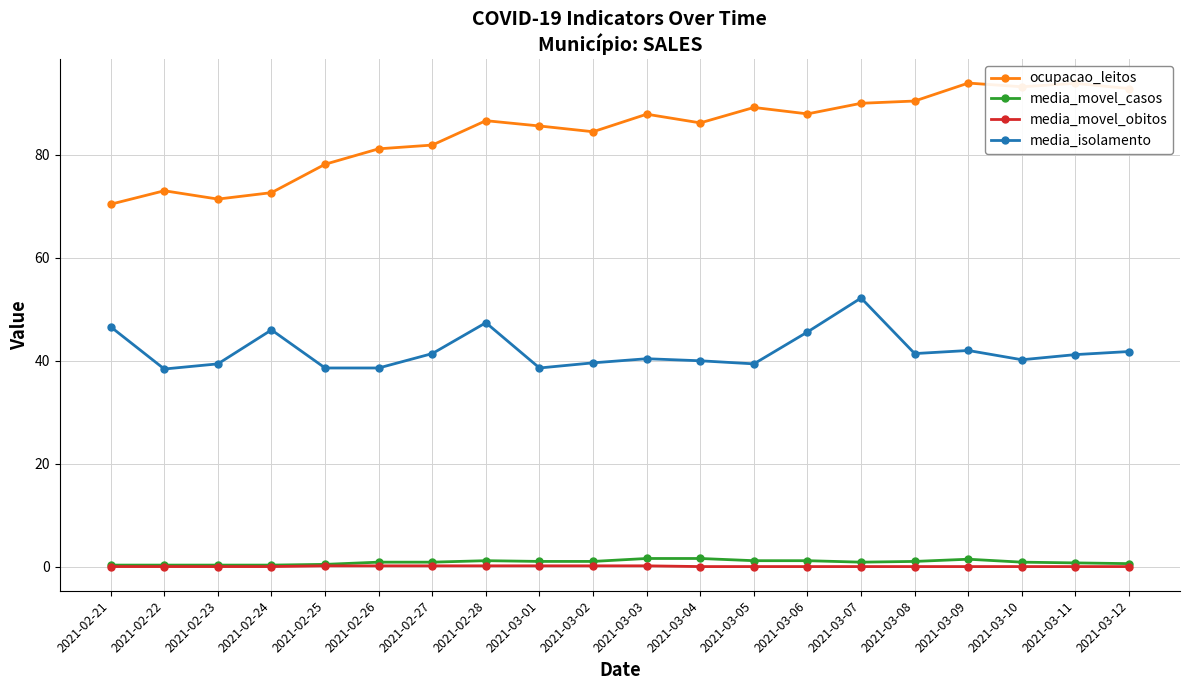

What are all the series names shown in the legend?

ocupacao_leitos, media_movel_casos, media_movel_obitos, media_isolamento